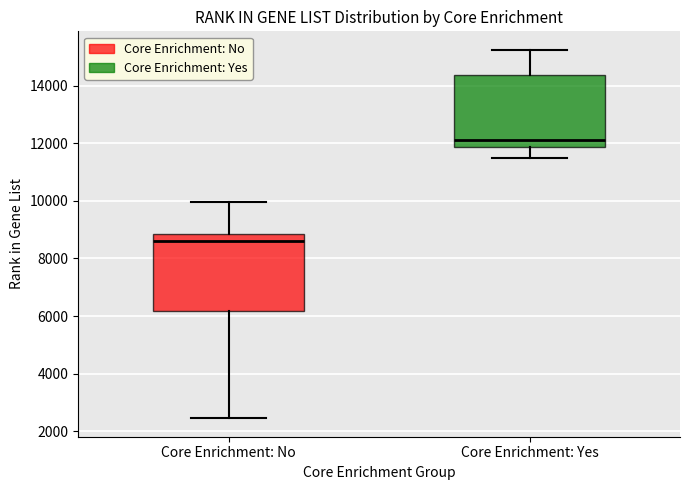

Reading left to right, read every box against the y-axis: the position of its median line, the range the box covers, and the ends of its whiskers. The values are not printed on the chart, so give them approximately, as read against the axis.

Core Enrichment: No: median 8600, box 6200 to 8800, whiskers 2400 to 10000
Core Enrichment: Yes: median 12200, box 11800 to 14400, whiskers 11400 to 15200